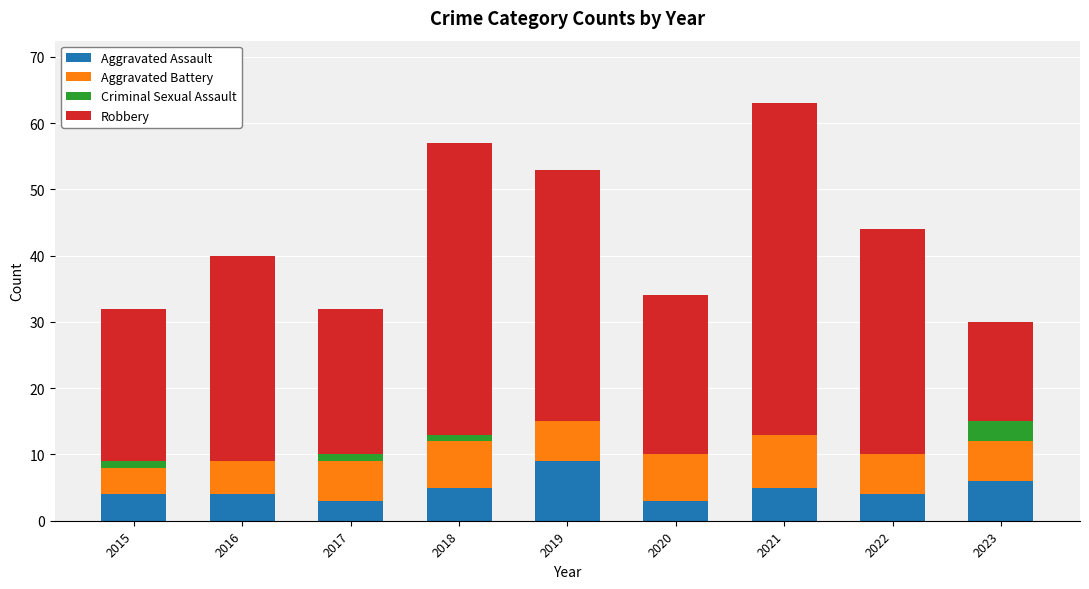

Does the chart contain stacked bars?

Yes